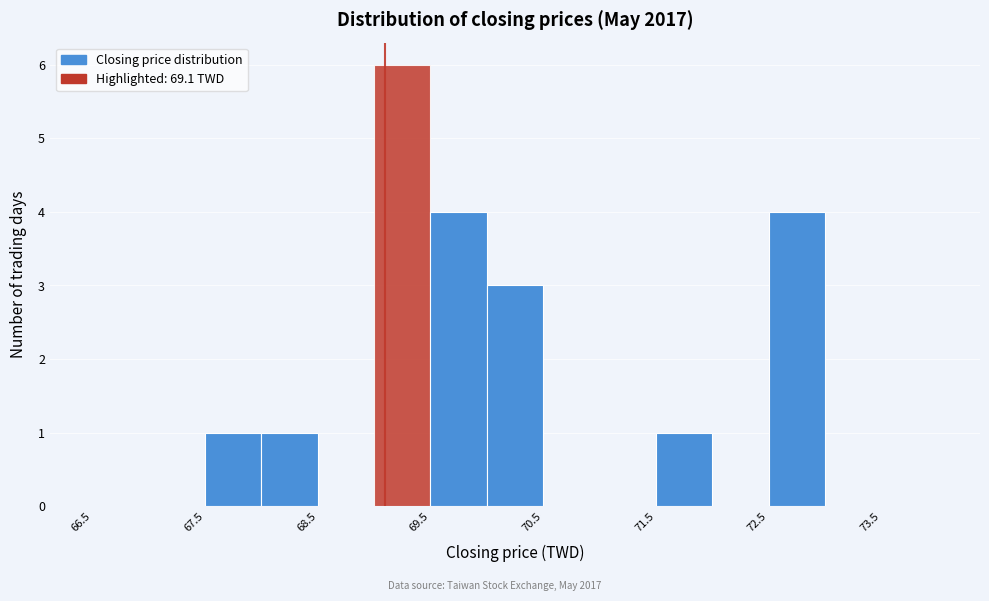

Reading left to right, list every bar in this chart as the range it spans on the x-axis followed by its height. The values are not printed on the chart, so give them approximately, as read against the axis.

66.5 to 67.0: 0
67.0 to 67.5: 0
67.5 to 68.0: 1
68.0 to 68.5: 1
68.5 to 69.0: 0
69.0 to 69.5: 6
69.5 to 70.0: 4
70.0 to 70.5: 3
70.5 to 71.0: 0
71.0 to 71.5: 0
71.5 to 72.0: 1
72.0 to 72.5: 0
72.5 to 73.0: 4
73.0 to 73.5: 0
73.5 to 74.0: 0